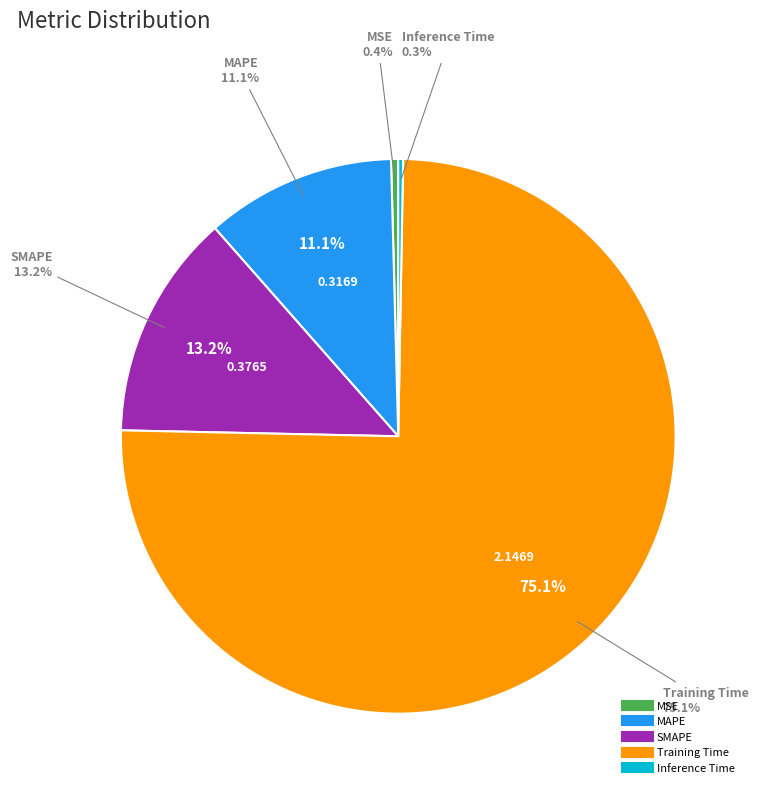

What is the majority slice?

Training Time